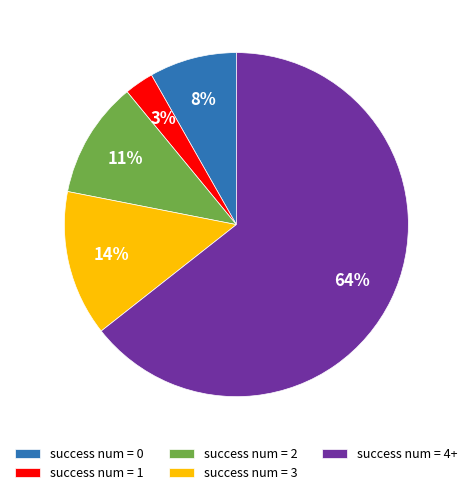

Rank the categories by value from lowest to highest.

success num = 1, success num = 0, success num = 2, success num = 3, success num = 4+